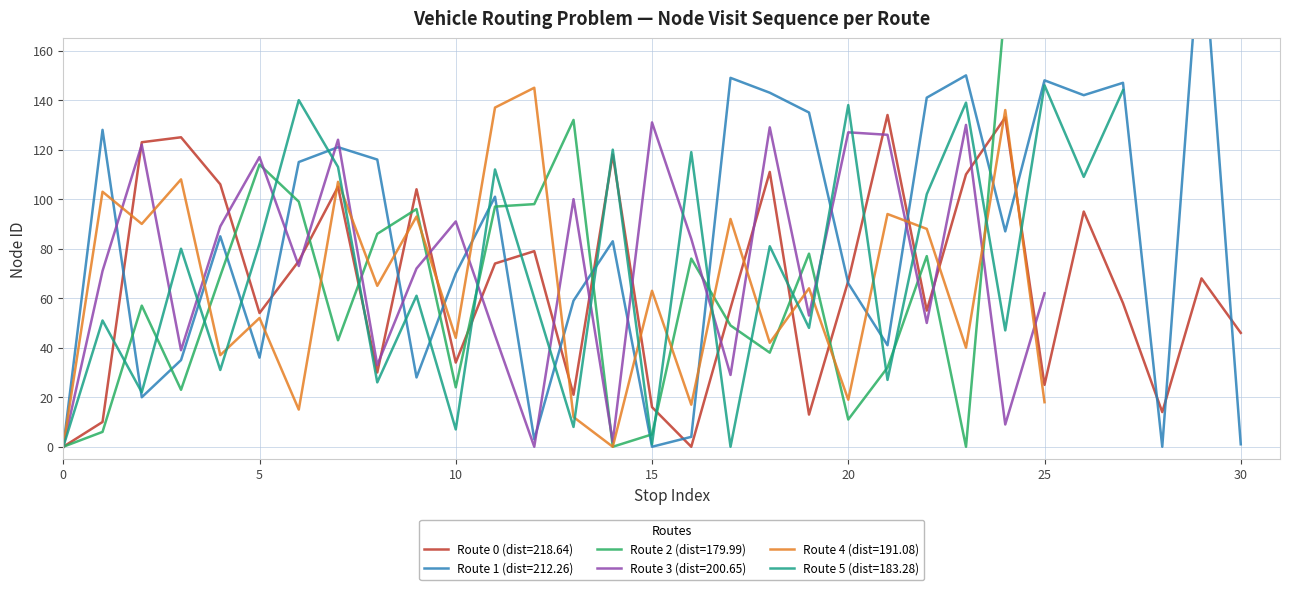

What is the value of the Route 5 (dist=183.28) point at the 20th from the left?

48